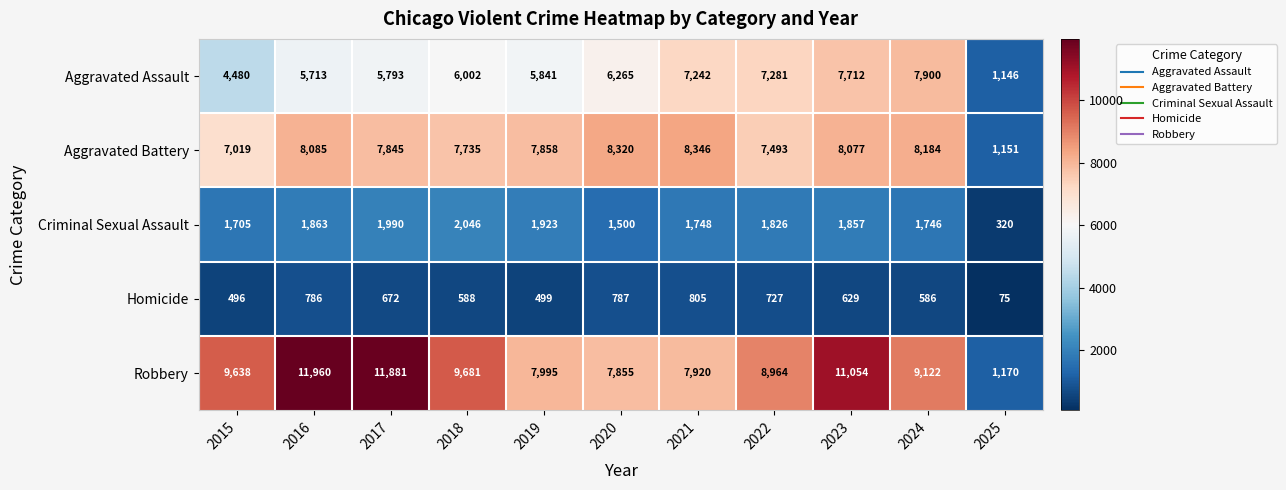

How many categories are shown in the chart?

11